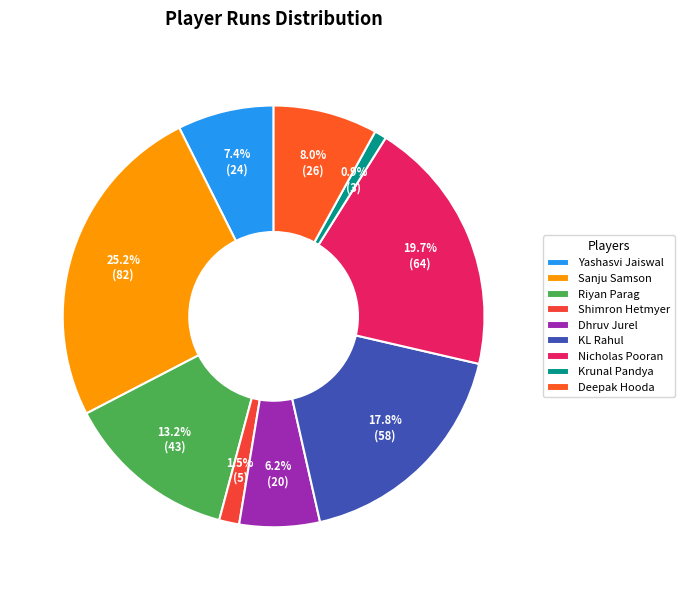

How many segments does this pie chart have?

9